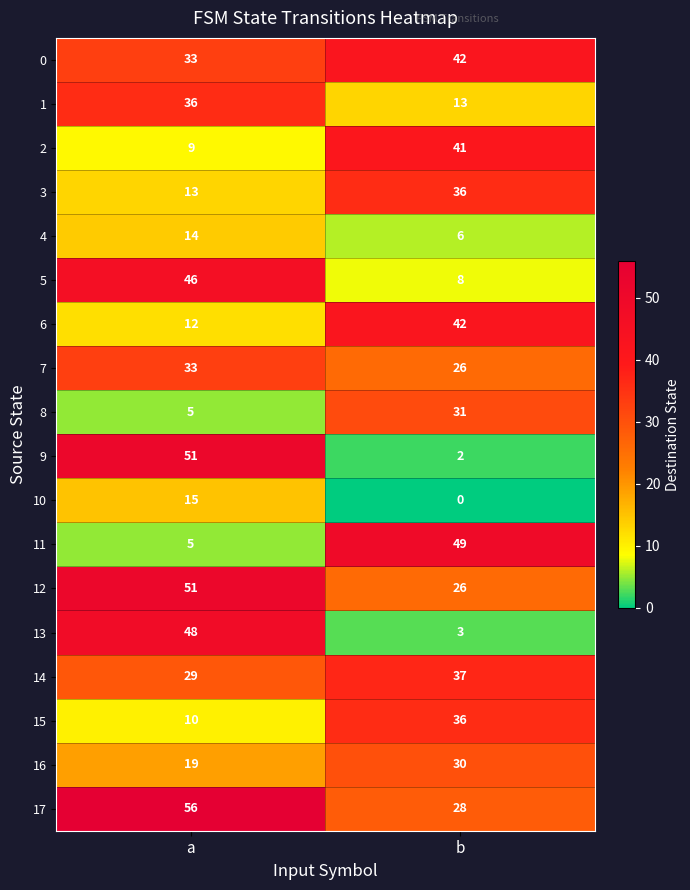

What is the difference between the maximum and minimum values in the 3 series?

23